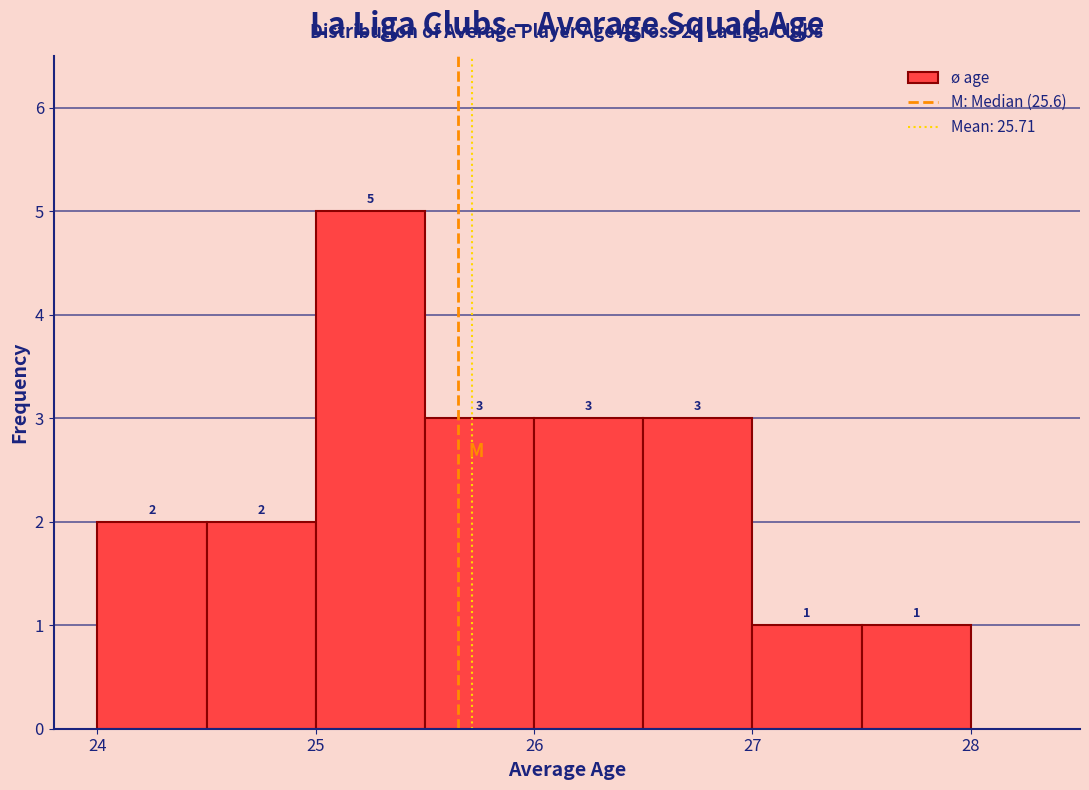

Reading left to right, list every bar in this chart as the range it spans on the x-axis followed by its height.

24.0 to 24.5: 2
24.5 to 25.0: 2
25.0 to 25.5: 5
25.5 to 26.0: 3
26.0 to 26.5: 3
26.5 to 27.0: 3
27.0 to 27.5: 1
27.5 to 28.0: 1